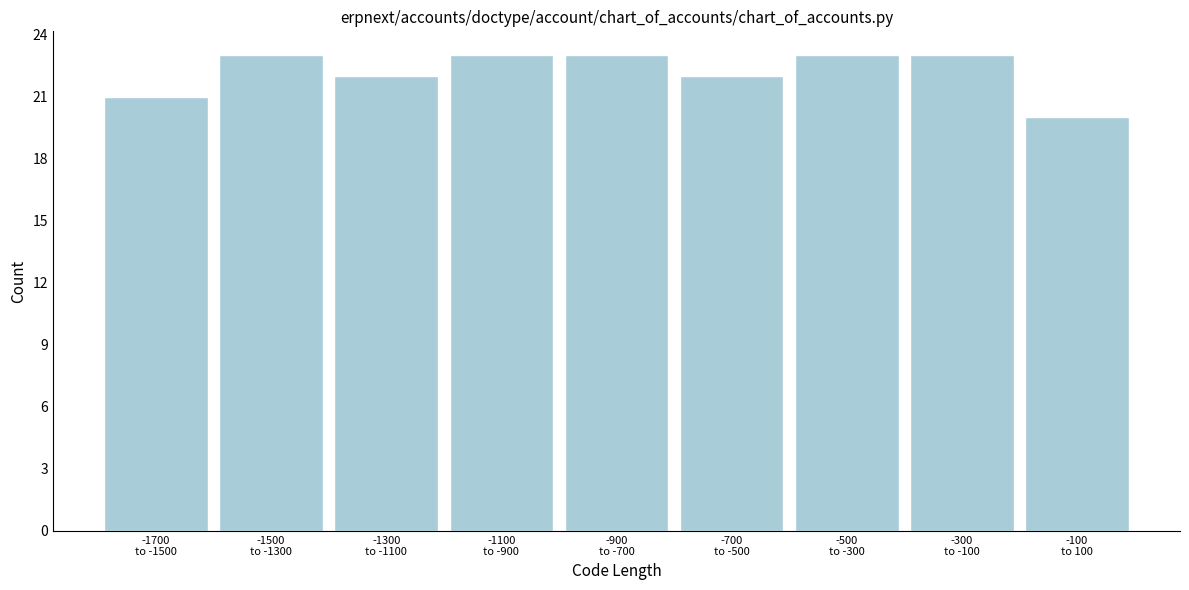

Reading left to right, what are all the values shown in this chart?

21	23	22	23	23	22	23	23	20